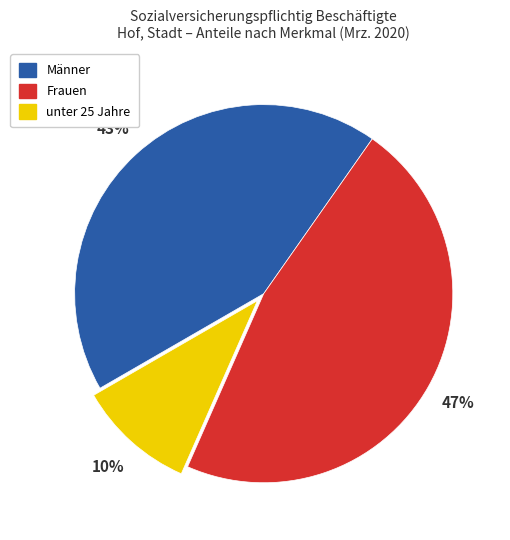

Between Frauen and unter 25 Jahre, which is larger?

Frauen